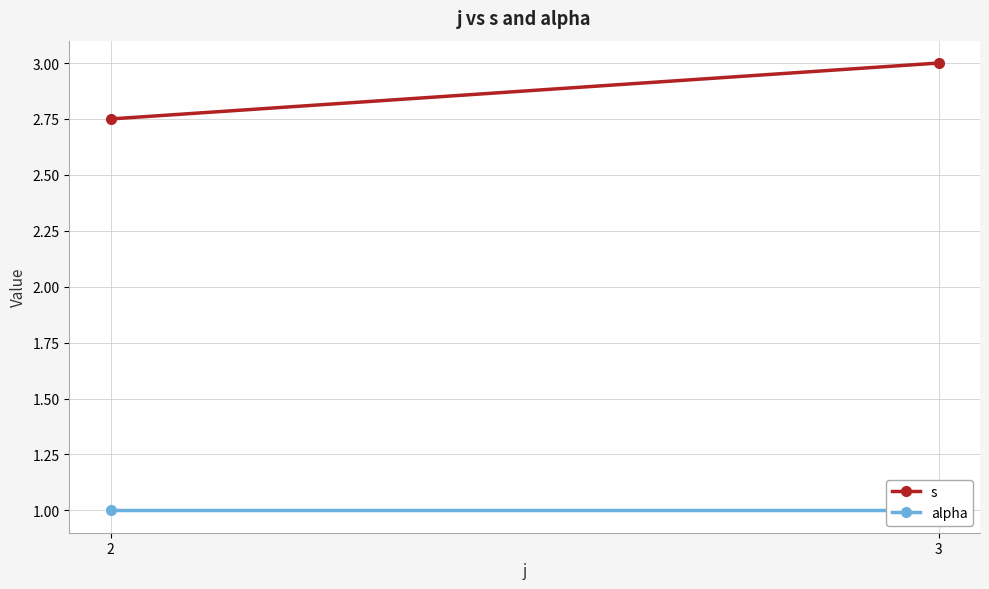

List the labels in order of s value, largest first.

3, 2